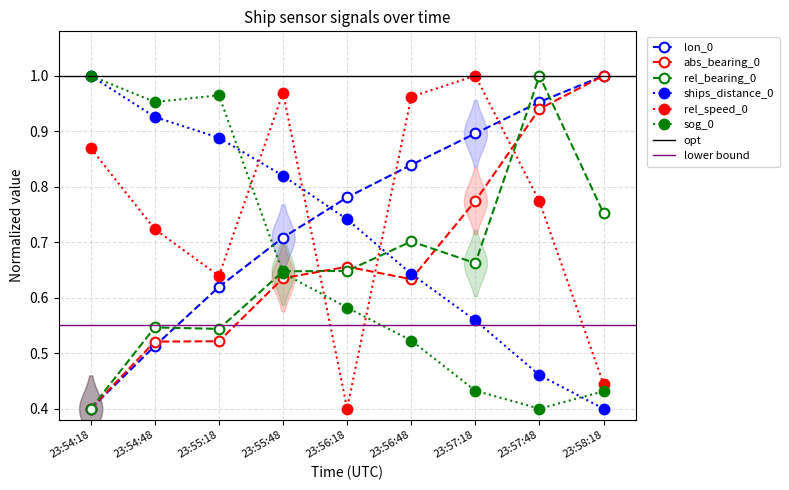

True or false: rel_bearing_0 and lon_0 cross at least once.

True